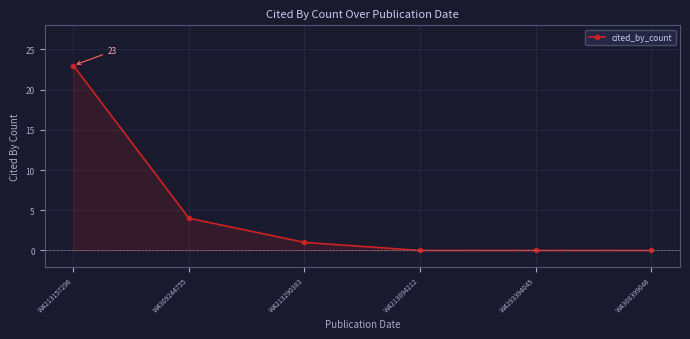

Reading left to right, transcribe all the data shown in this chart.

W4213157296=23	W4309244755=4	W4213290383=1	W4213094212=0	W4293394045=0	W4308399046=0